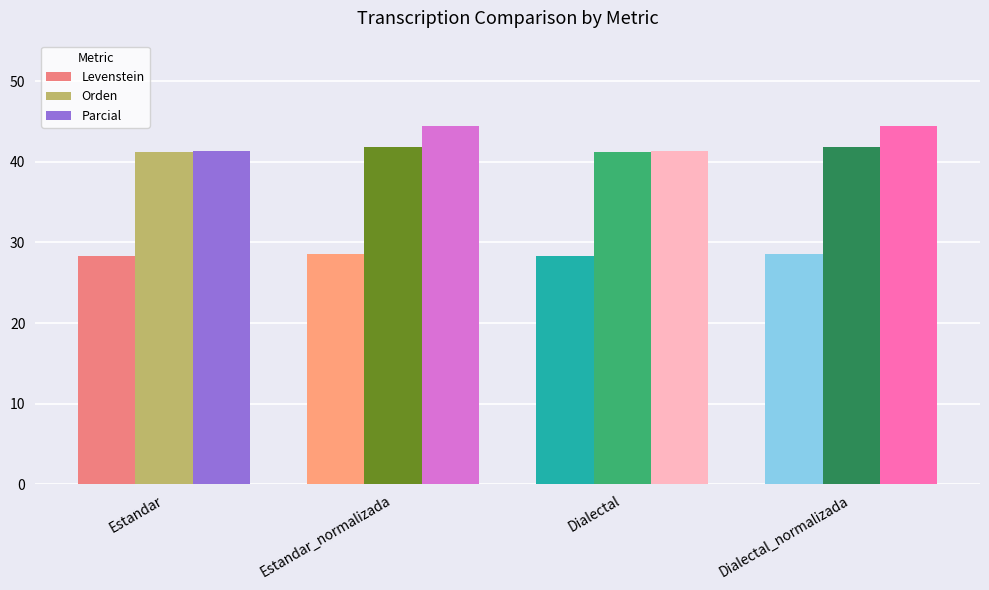

Does the chart contain any negative values?

No